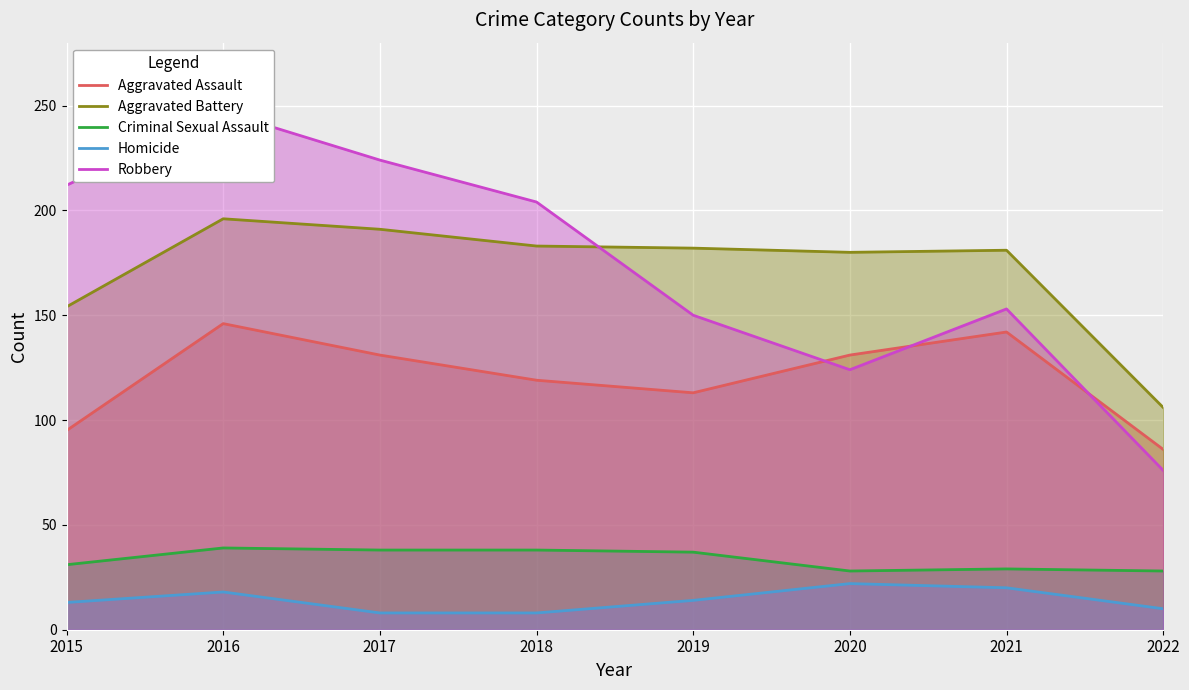

How many interior local peaks does the Aggravated Battery series have?

2